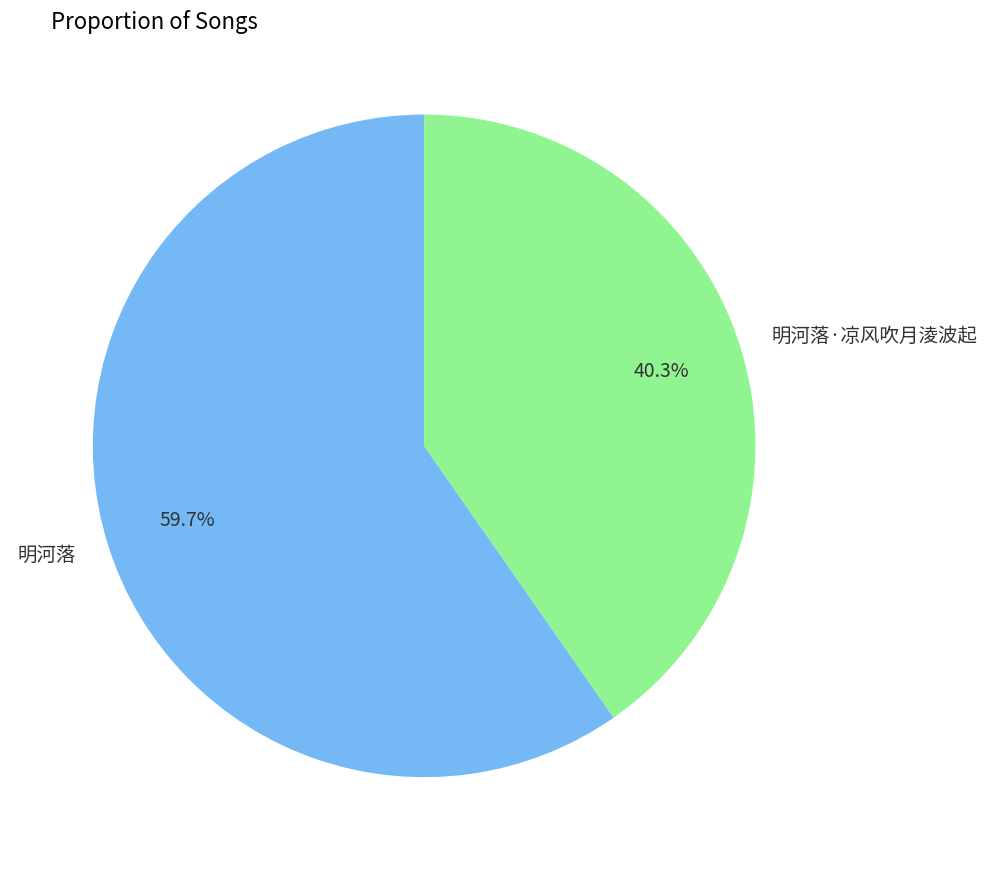

To the nearest percent, what portion does 明河落 represent?

60%